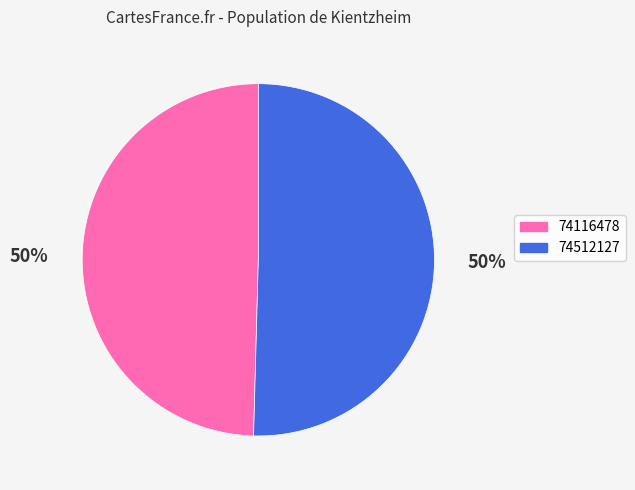

To the nearest percent, what percentage of the pie is 74116478?

50%